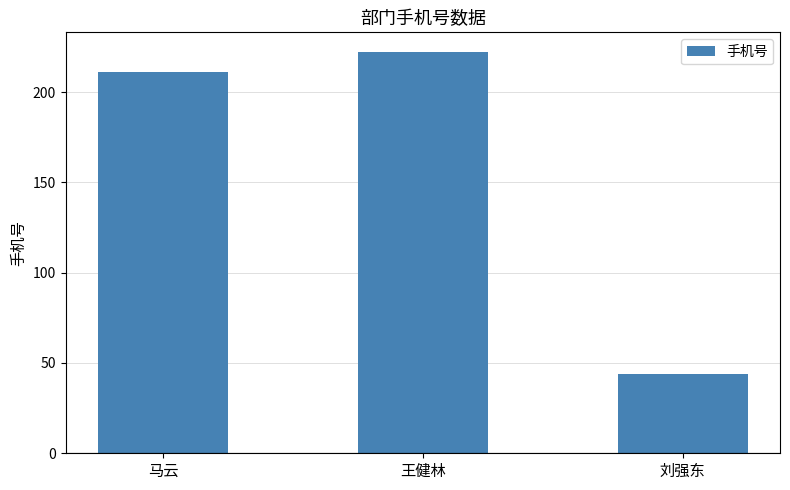

Which category has the highest value across all series?

王健林